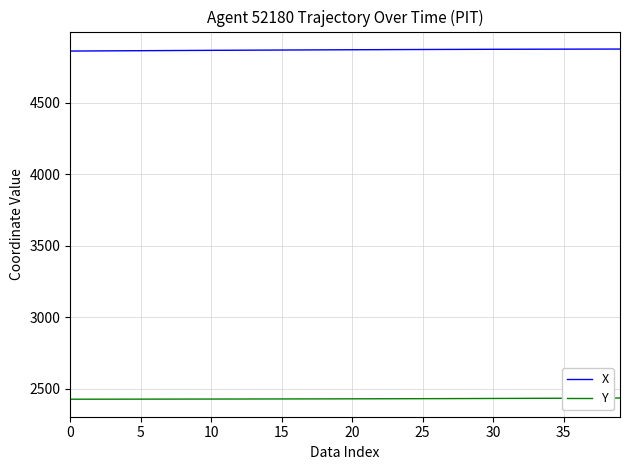

Does the chart display data point markers on the line(s)?

No